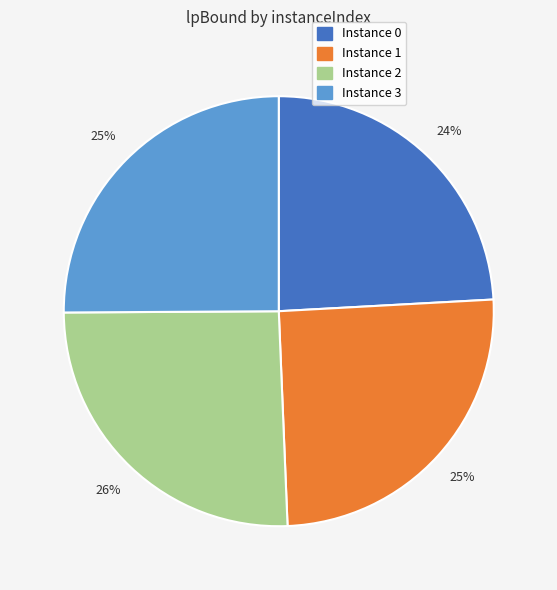

To the nearest percent, what is the average slice percentage?

25%